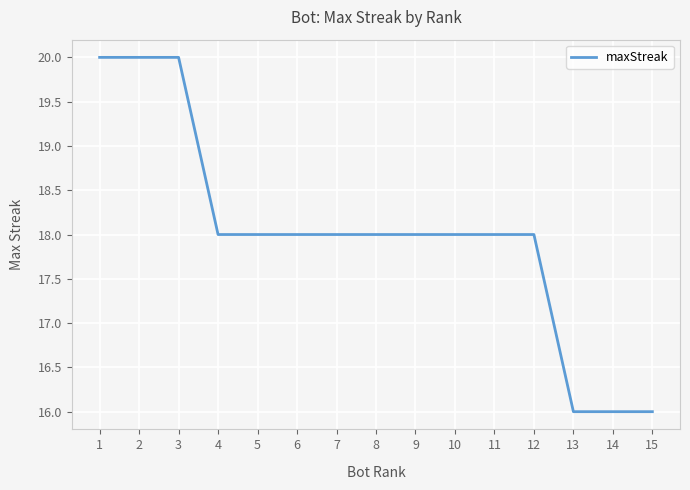

What is the average value?

18